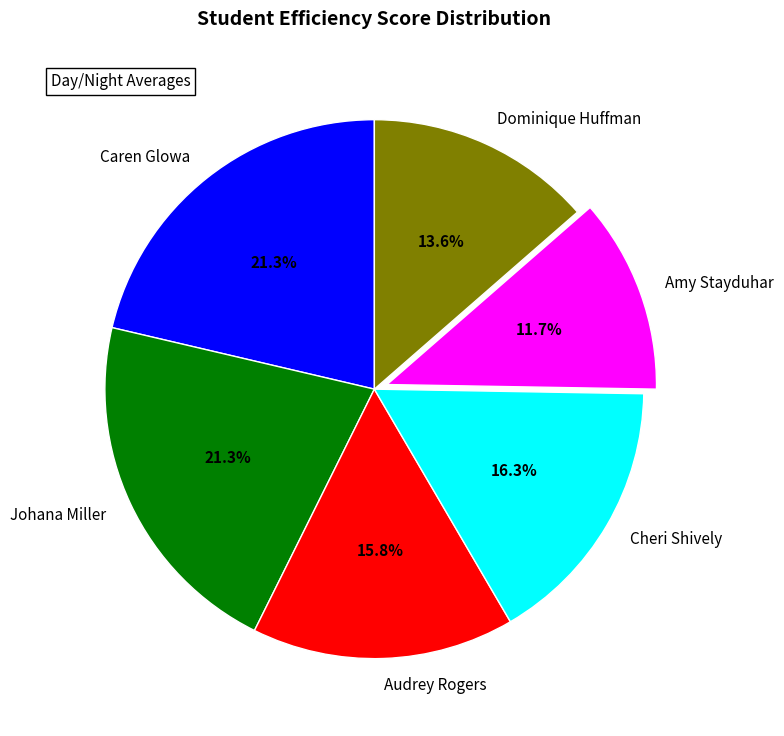

How many segments does this pie chart have?

6